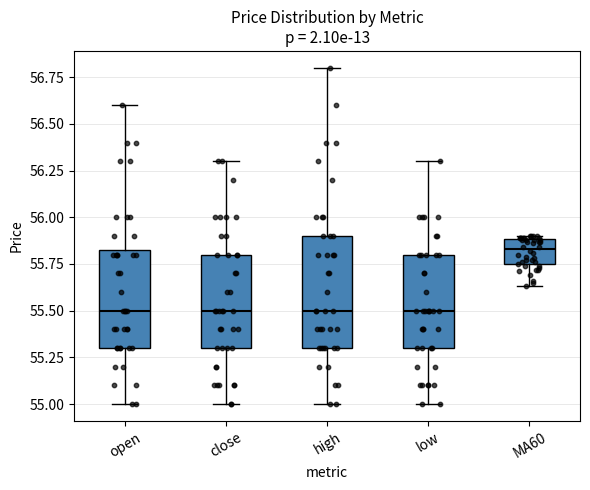

Reading left to right, transcribe this box plot: for each box, give where its median line is, the range the box spans, and where its two whiskers end, as read against the y-axis. The values are not printed on the chart, so give them approximately, as read against the axis.

open: median 55.50, box 55.30 to 55.85, whiskers 55.00 to 56.60
close: median 55.50, box 55.30 to 55.80, whiskers 55.00 to 56.30
high: median 55.50, box 55.30 to 55.90, whiskers 55.00 to 56.80
low: median 55.50, box 55.30 to 55.80, whiskers 55.00 to 56.30
MA60: median 55.85, box 55.75 to 55.90, whiskers 55.65 to 55.90 (just above the box's upper edge)